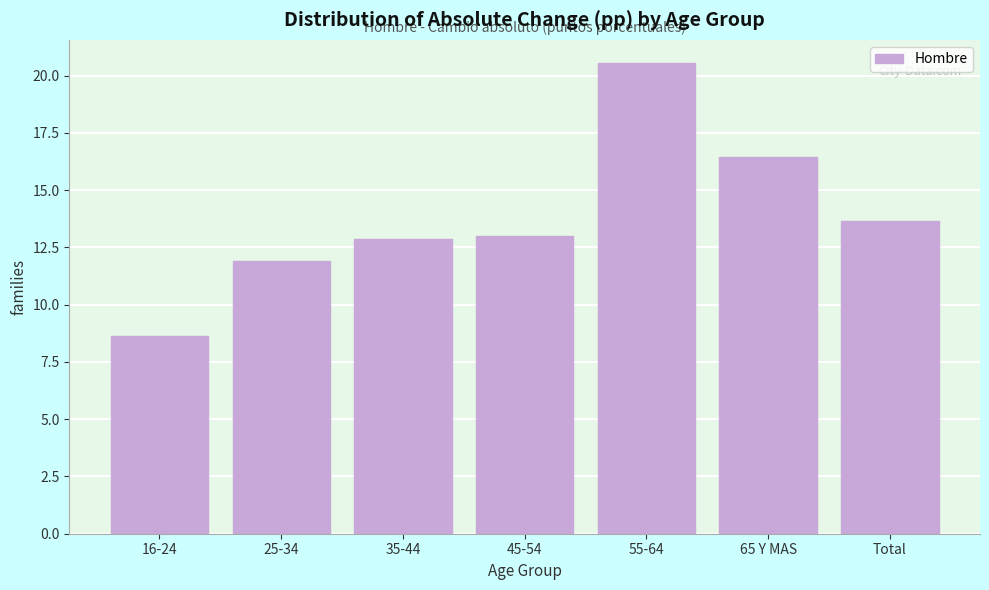

Reading left to right, list all the values displayed in this chart.

8.6	11.9	12.9	13.0	20.5	16.4	13.7